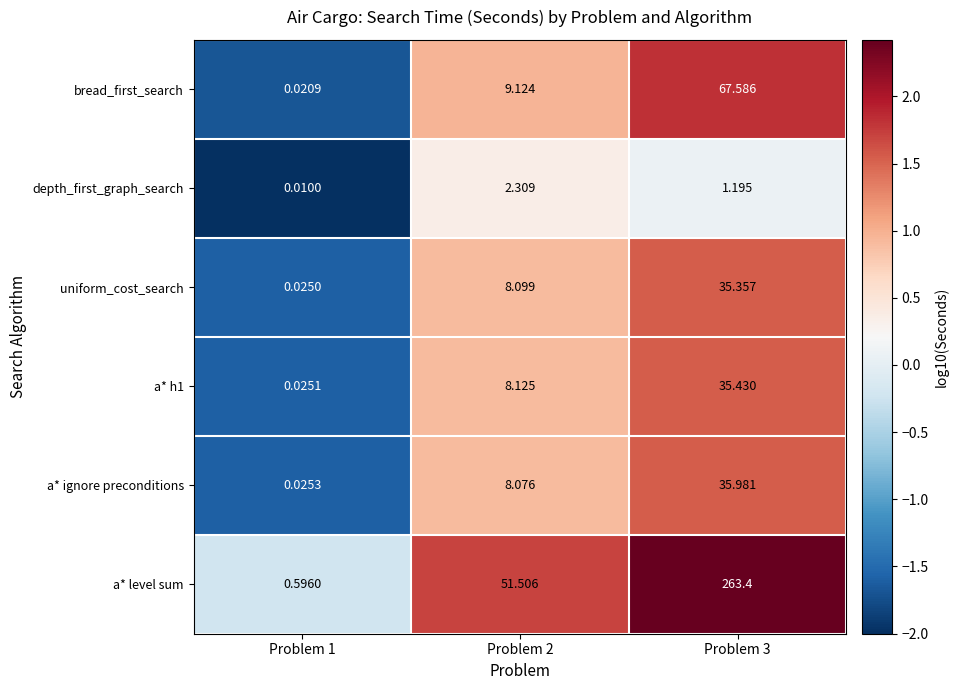

How many categories are shown in the chart?

3